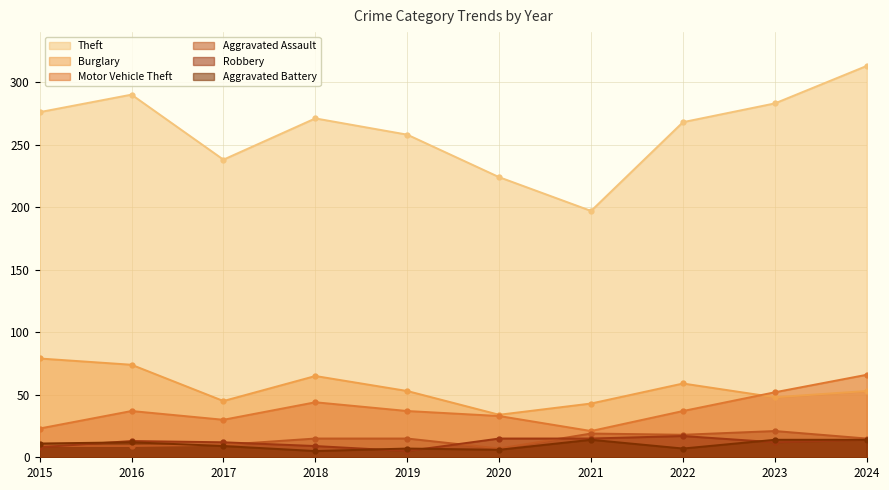

True or false: Aggravated Assault and Theft cross at least once.

False